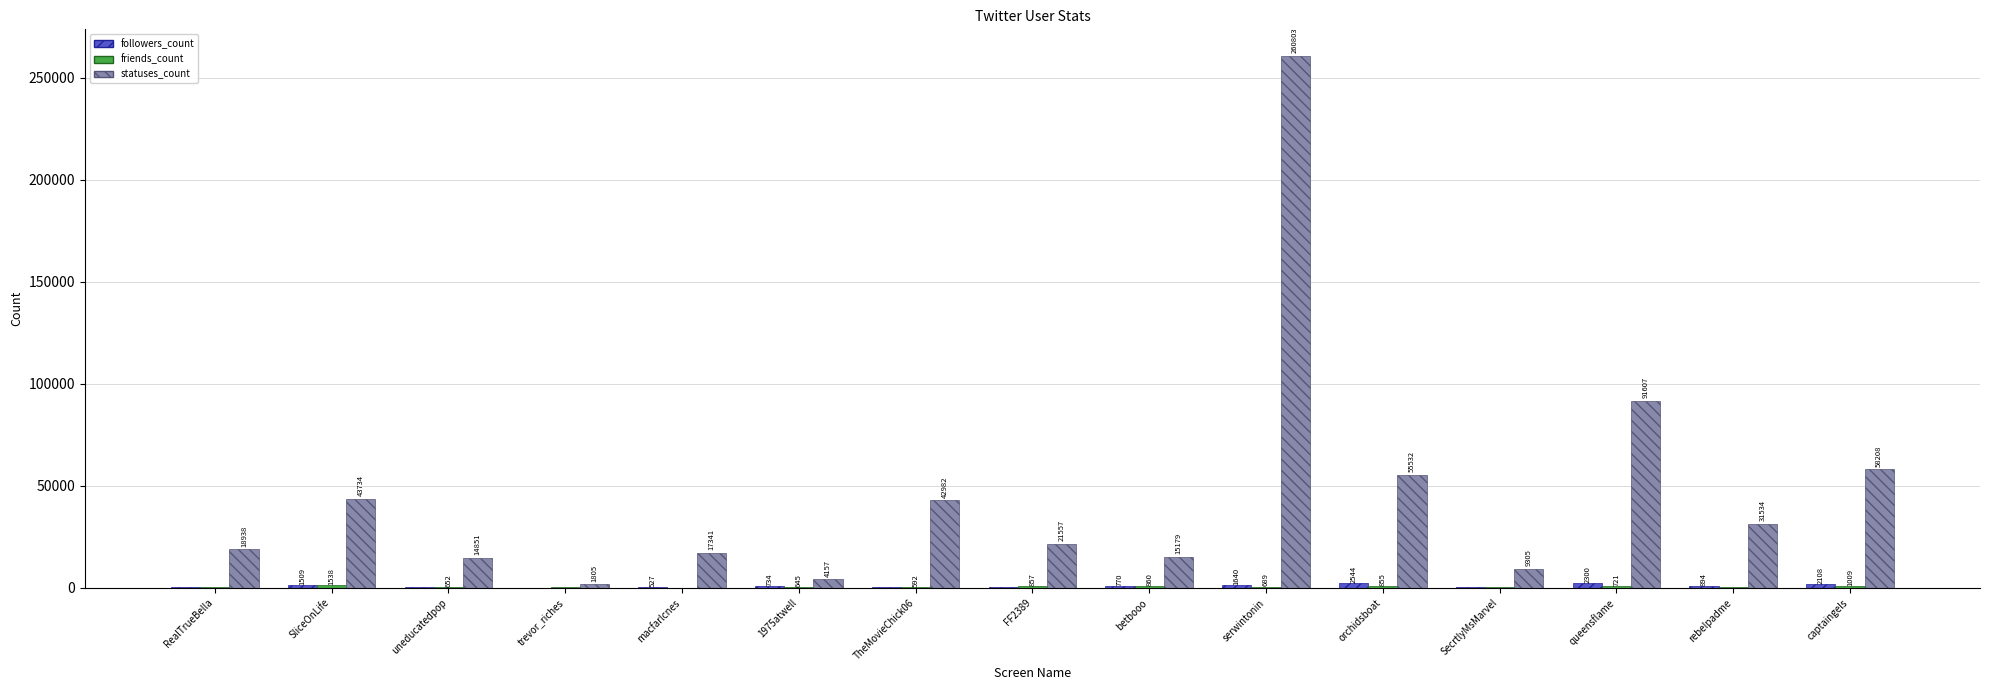

Is it true that statuses_count equals 33693 at RealTrueBella?

False